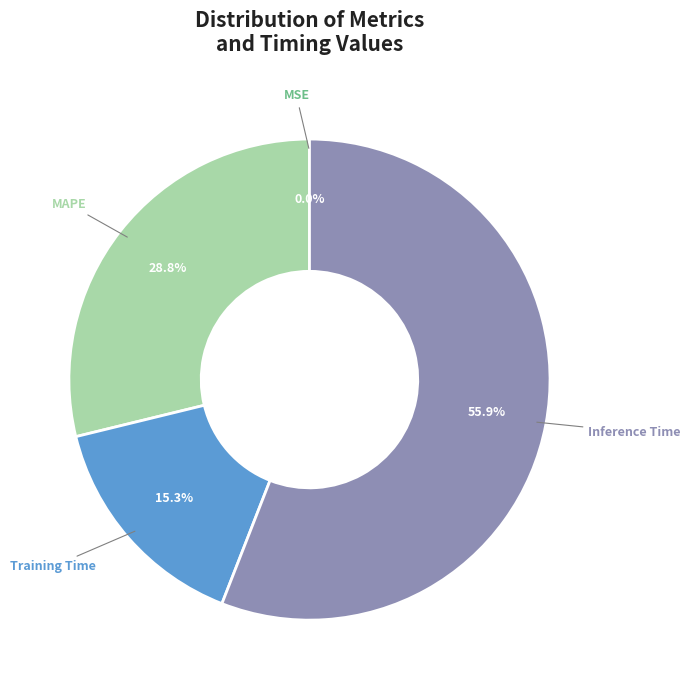

Is there a majority slice in this chart?

Yes